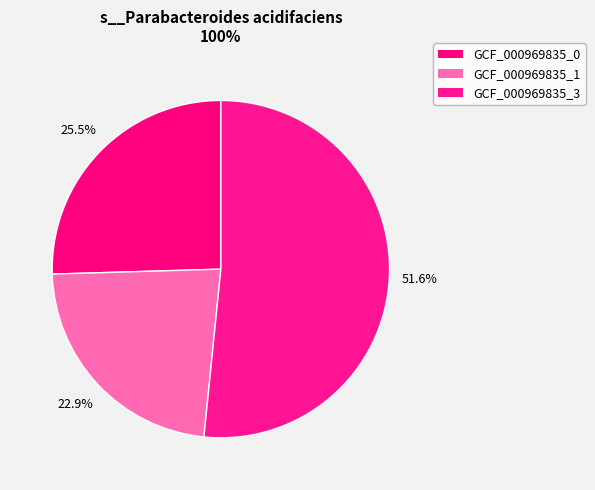

Rank the categories by value from lowest to highest.

label_GCF_000969835_1.fasta, label_GCF_000969835_0.fasta, label_GCF_000969835_3.fasta